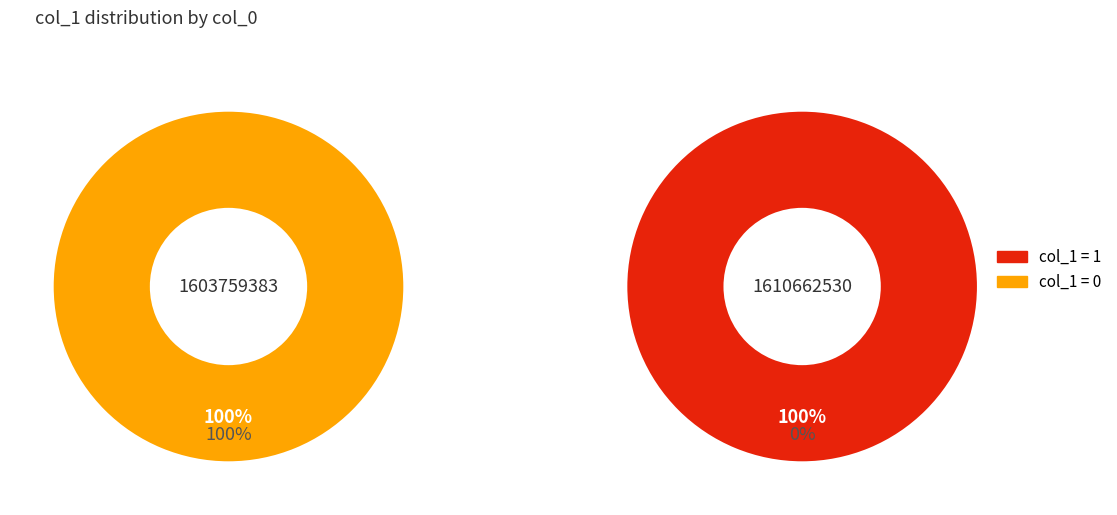

Which series has the largest range (max minus min)?

col_1